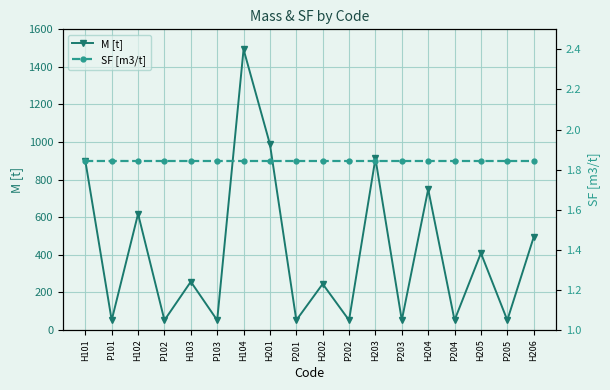

True or false: M [t] and SF [m3/t] intersect in this chart.

False